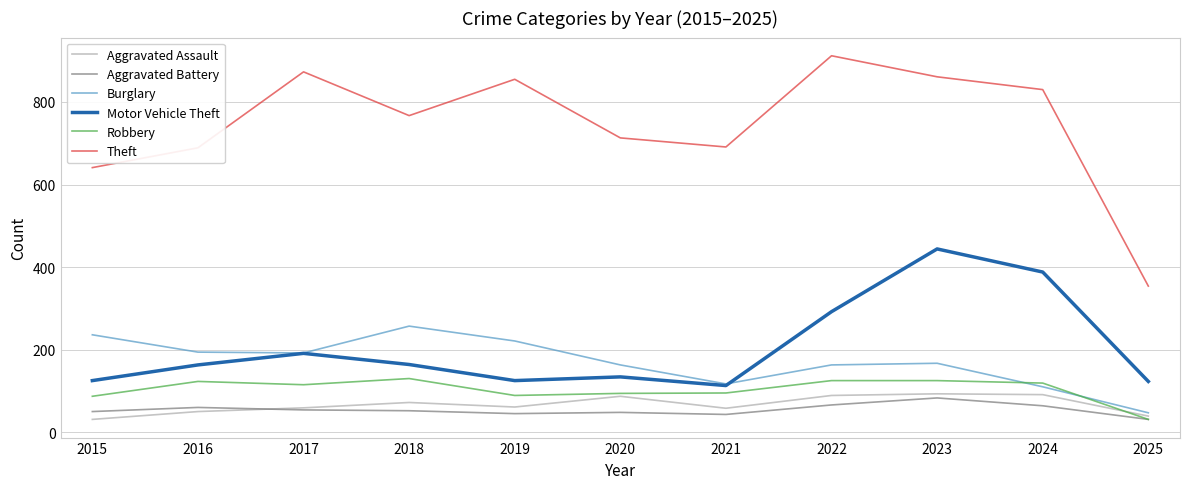

True or false: Motor Vehicle Theft and Burglary cross at least once.

True